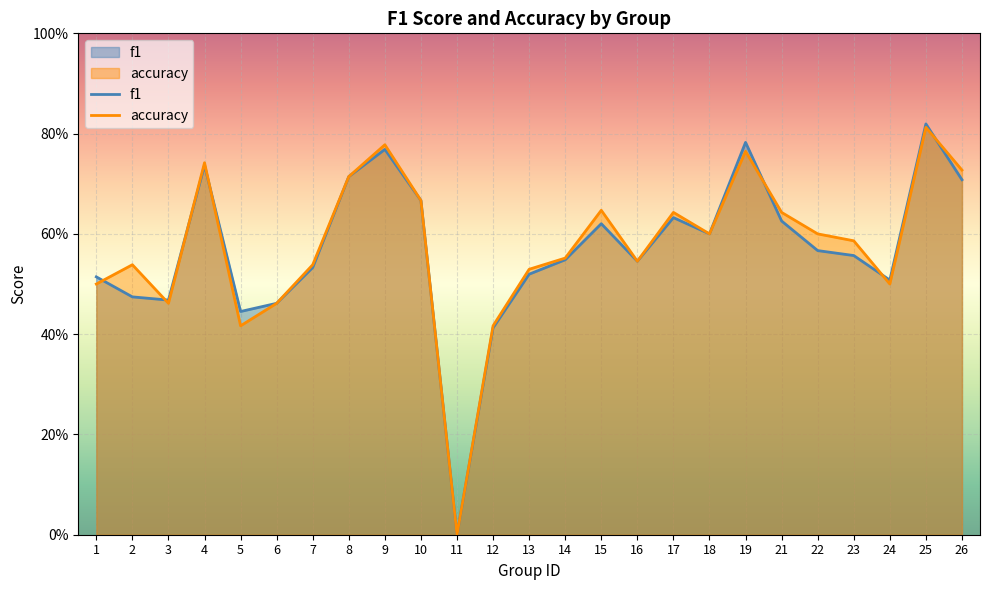

How many values in the accuracy series exceed 0?

24